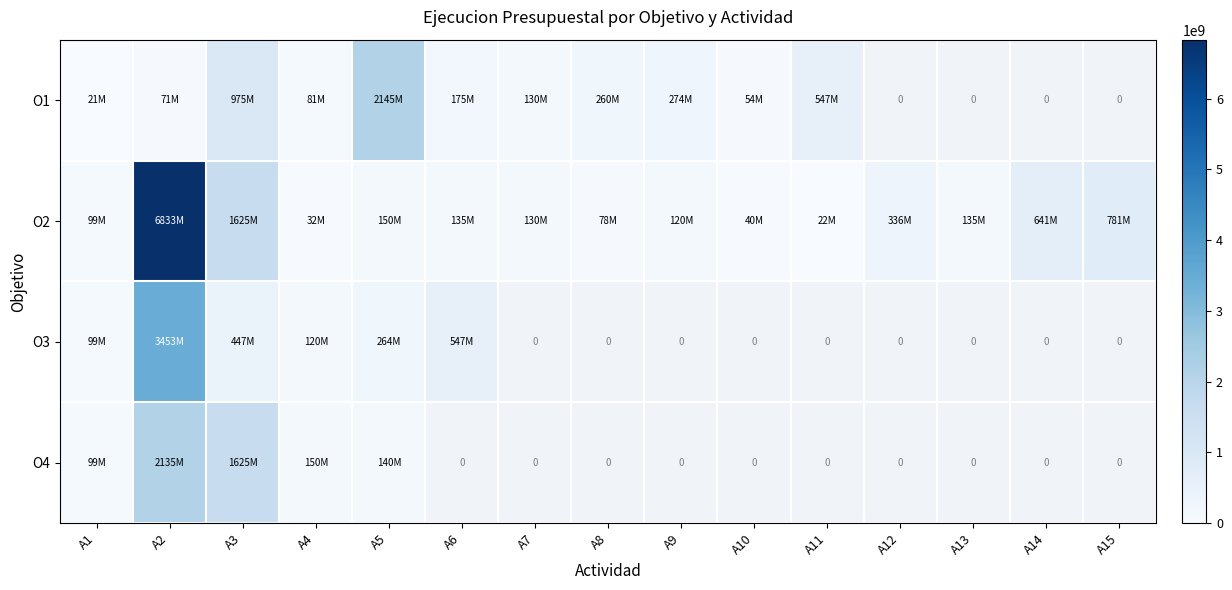

At which label does O2 reach its minimum?

A11